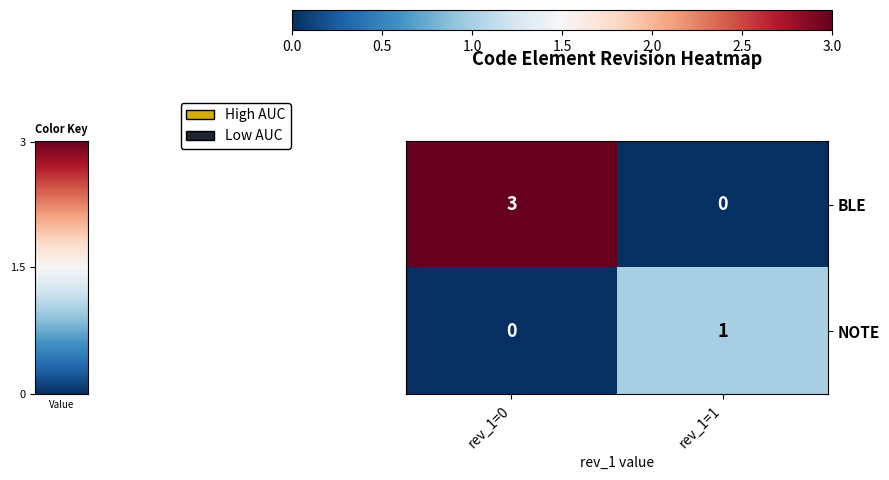

At how many categories does at least one series exceed 2?

1